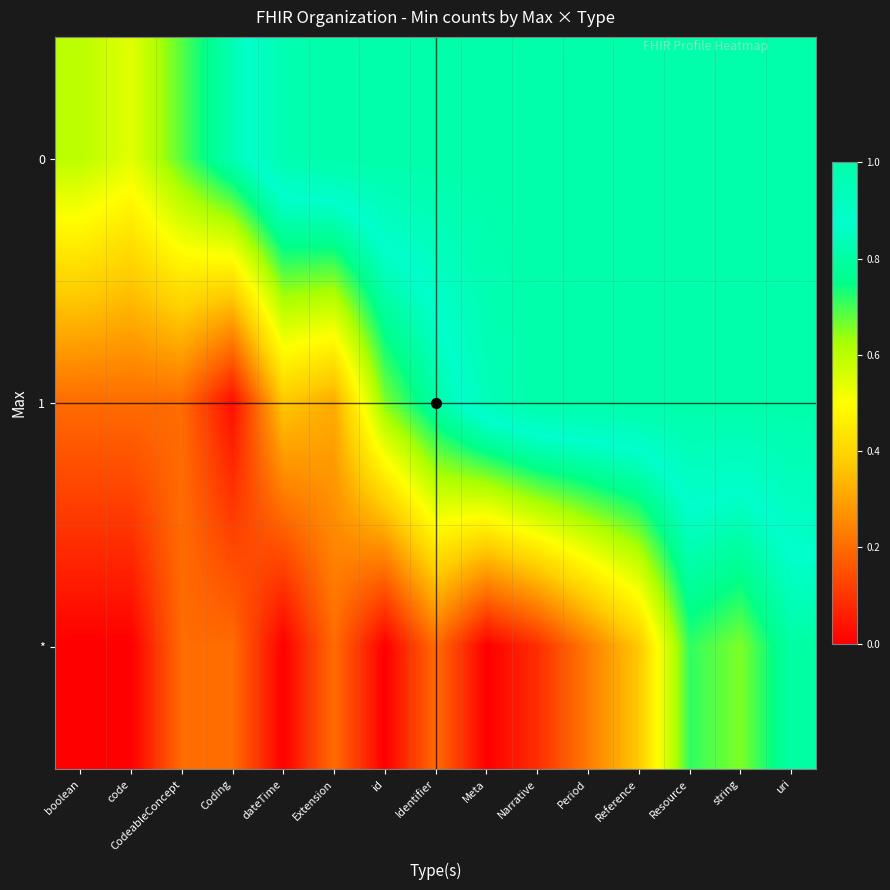

Which category has the lowest value across all series?

boolean